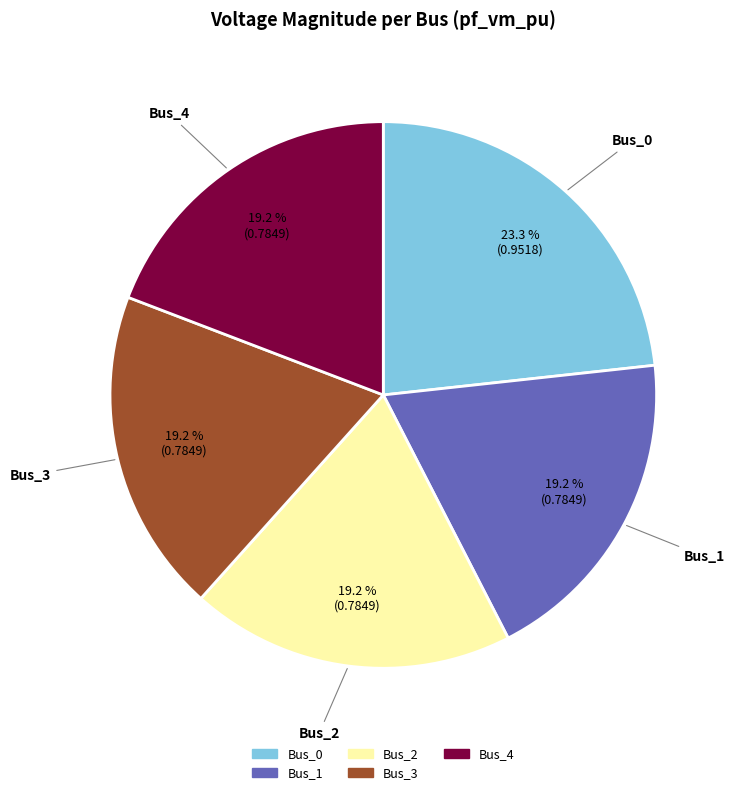

To the nearest percent, what is the combined percentage of Bus_1 and Bus_2?

38%